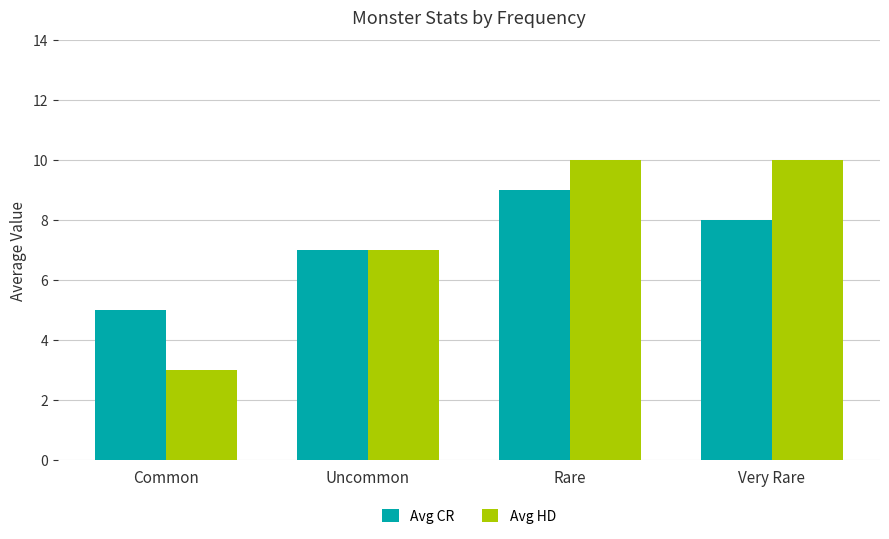

What is the greatest value displayed?

10